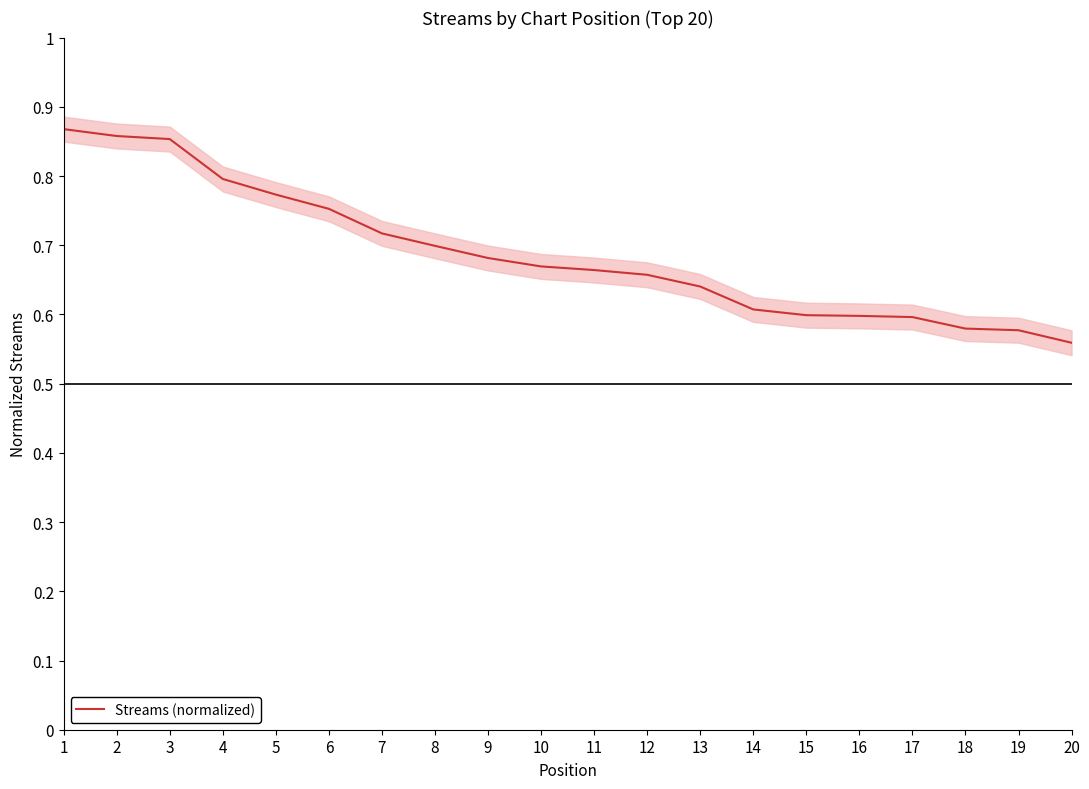

Count the values in the range 0 to 1.

20